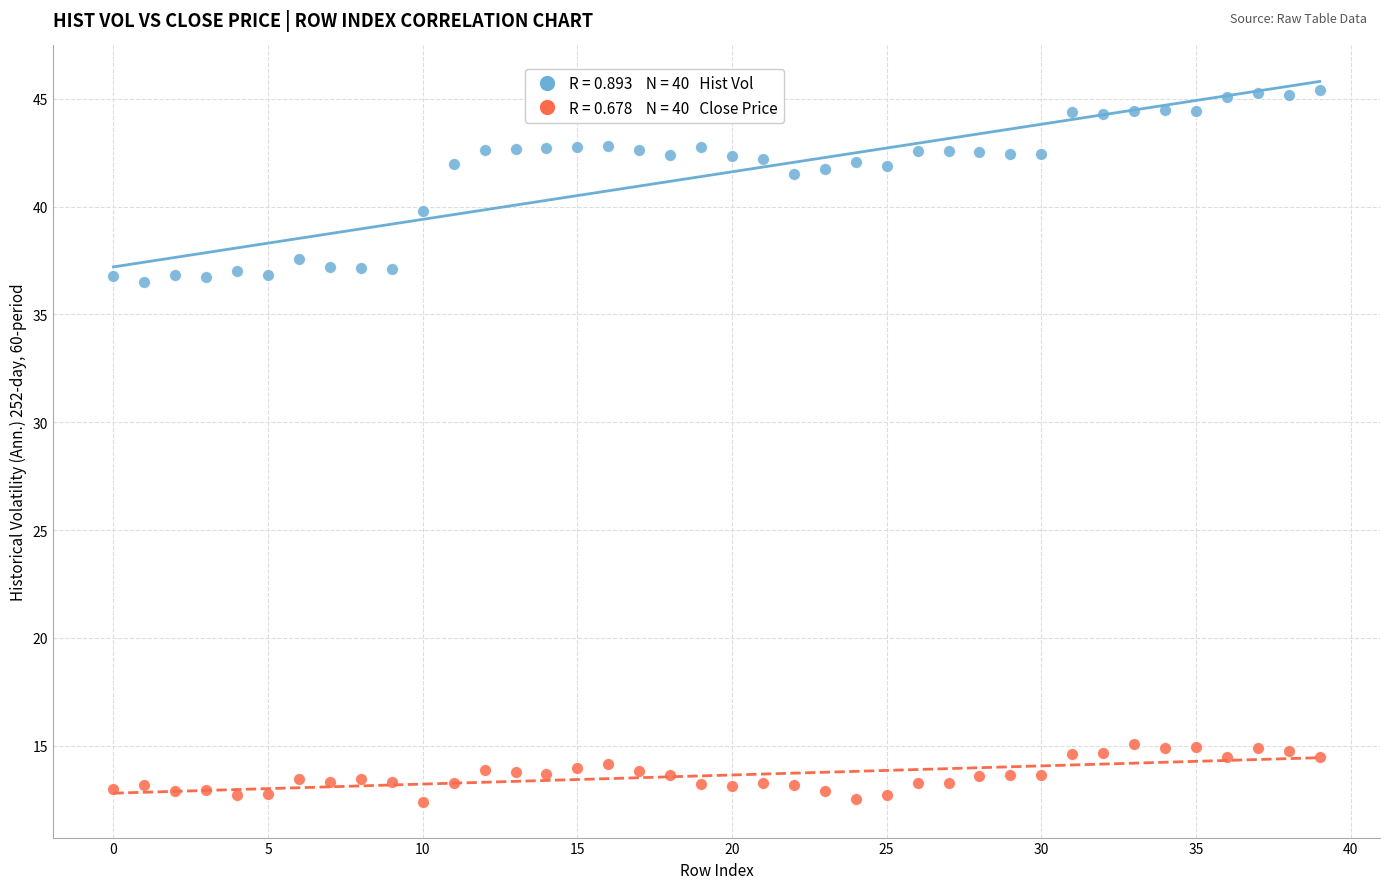

Across all data points, what is the range of Y values (max minus min)?

33.0